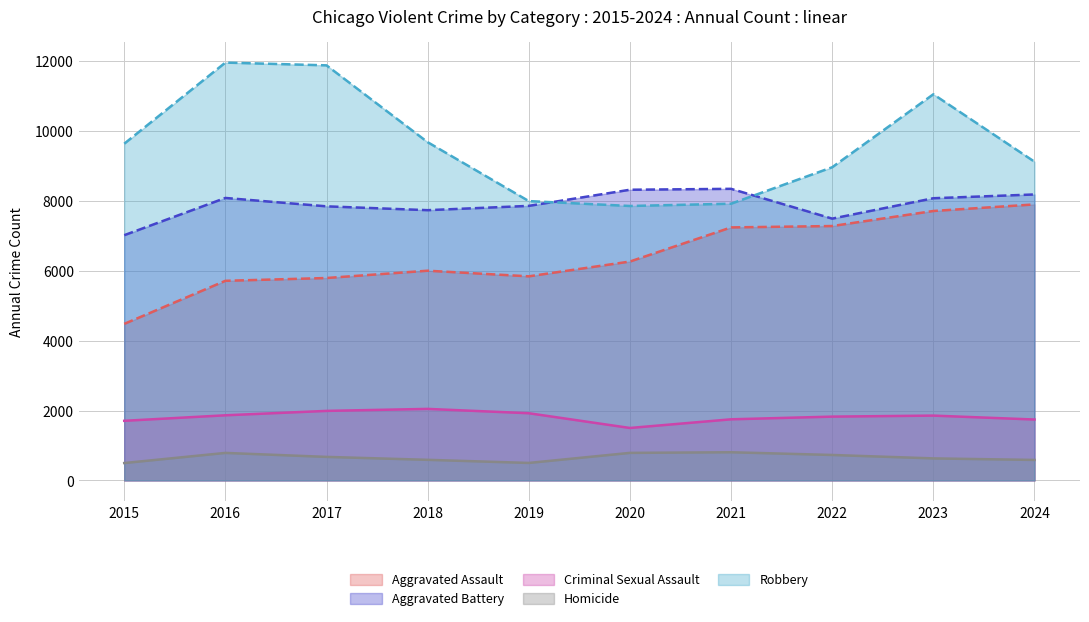

At which category is the sum across all series the highest?

2023